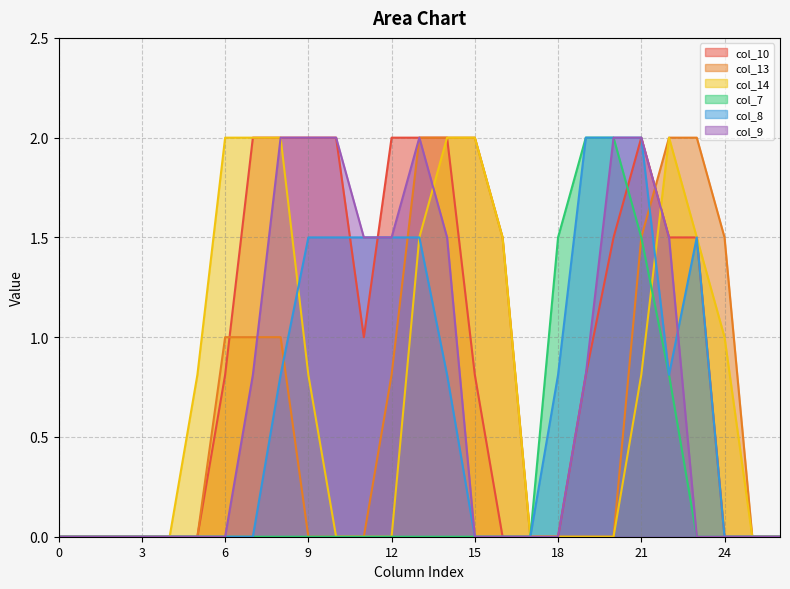

Between 0 and 22, which is larger?

22